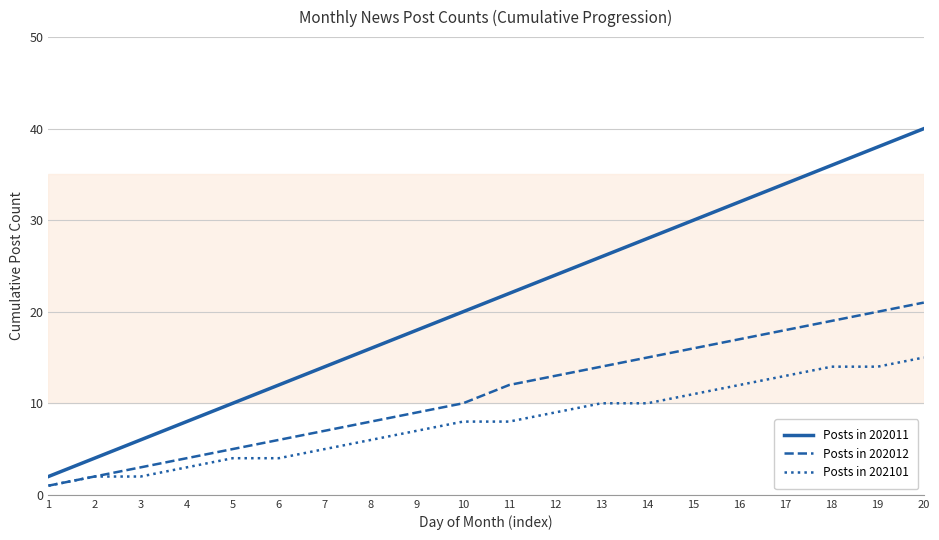

True or false: Posts in 202011 has more than 0 points higher than both neighbors.

False